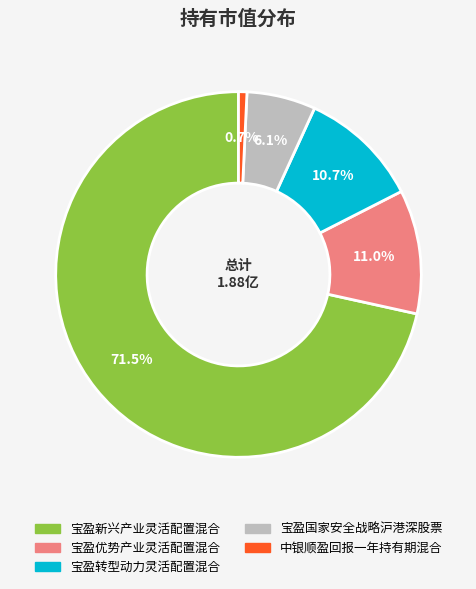

Is there any slice that represents more than half of the pie?

Yes